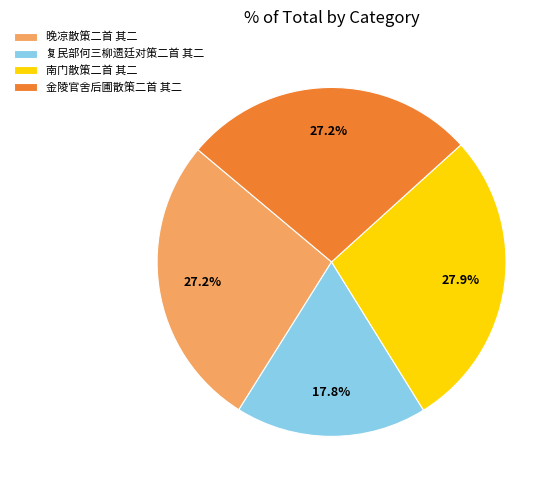

Between 复民部何三柳遗廷对策二首 其二 and 南门散策二首 其二, which is larger?

南门散策二首 其二